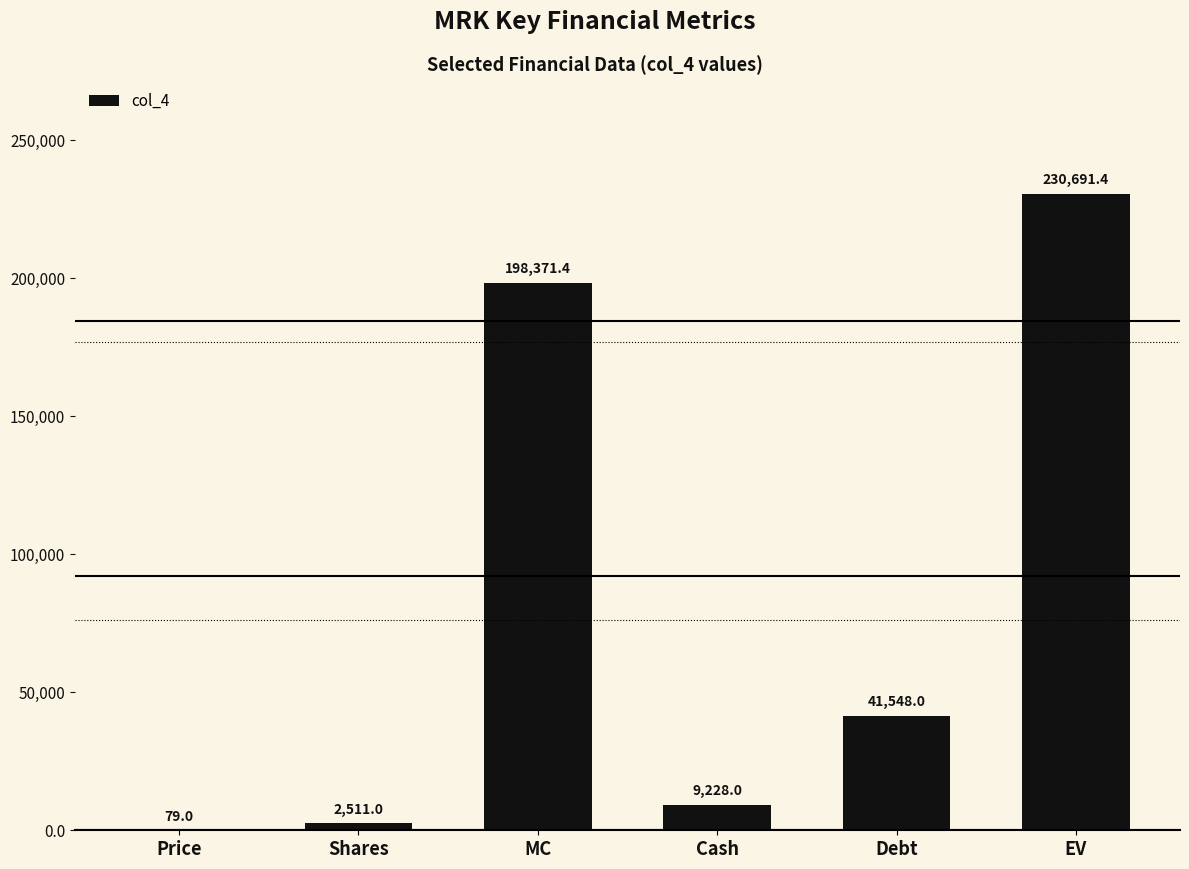

What is the sum of the values at MC and Cash?

207599.4